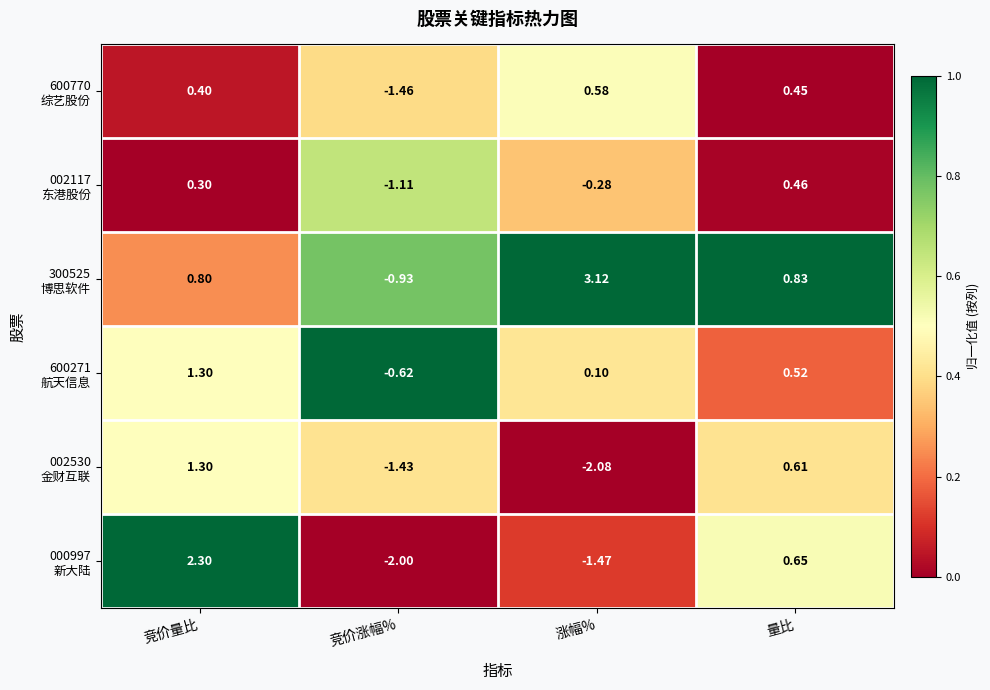

Count the number of categories in the chart.

4